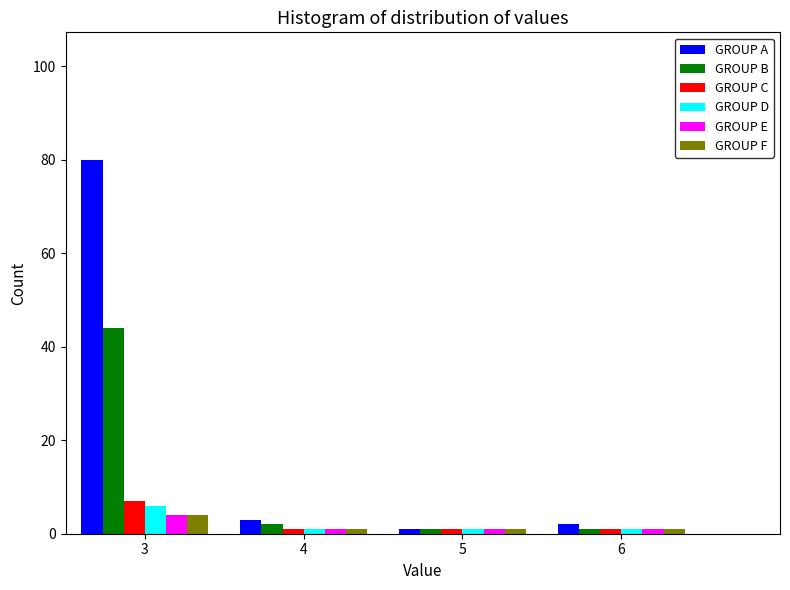

Reading left to right, transcribe this chart: for each range on the x-axis, give the height of each series' bar. The values are not printed on the chart, so give them approximately, as read against the axis.

2.5 to 3.5: GROUP A=80	GROUP B=44	GROUP C=8	GROUP D=6	GROUP E=4	GROUP F=4
3.5 to 4.5: GROUP A=4	GROUP B=2	GROUP C=under 2	GROUP D=under 2	GROUP E=under 2	GROUP F=under 2
4.5 to 5.5: GROUP A=under 2	GROUP B=under 2	GROUP C=under 2	GROUP D=under 2	GROUP E=under 2	GROUP F=under 2
5.5 to 6.5: GROUP A=2	GROUP B=under 2	GROUP C=under 2	GROUP D=under 2	GROUP E=under 2	GROUP F=under 2